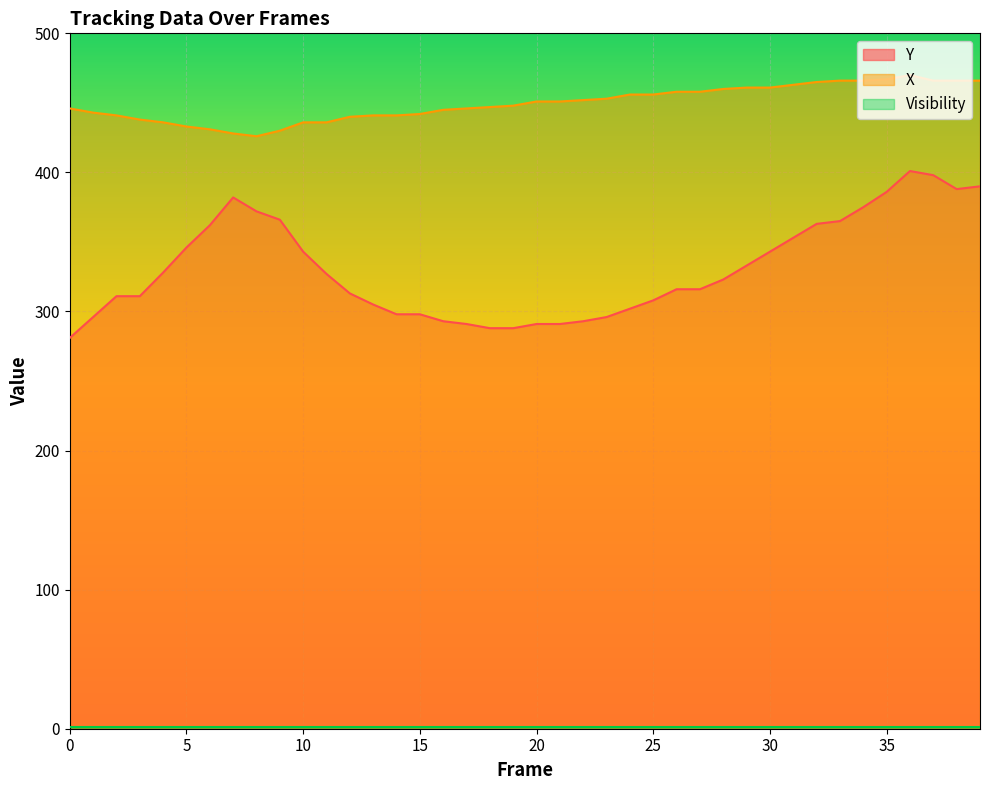

Reading left to right, list all the values displayed in this chart.

Y: 281	296	311	311	328	346	362	382	372	366	343	327	313	305	298	298	293	291	288	288	291	291	293	296	302	308	316	316	323	333	343	353	363	365	375	386	401	398	388	390
X: 446	443	441	438	436	433	431	428	426	430	436	436	440	441	441	442	445	446	447	448	451	451	452	453	456	456	458	458	460	461	461	463	465	466	466	467	470	466	466	466